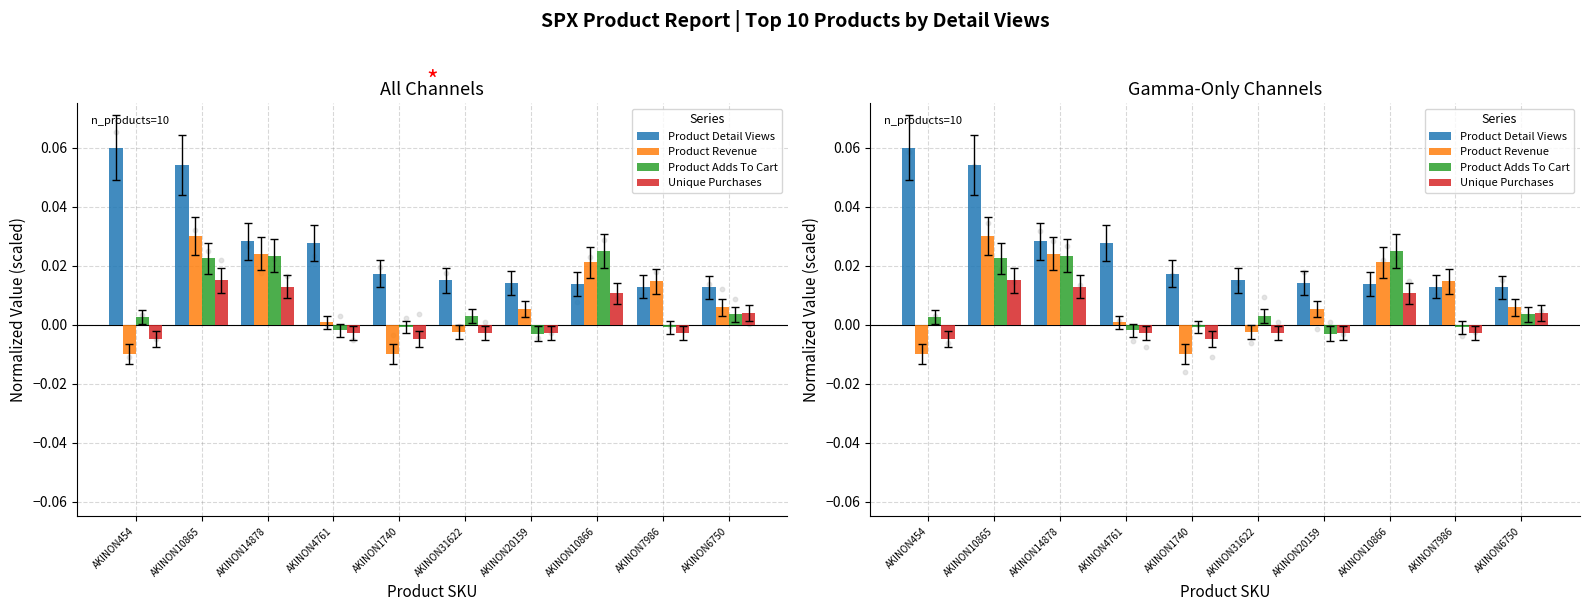

What are all the series names shown in the legend?

Product Detail Views, Product Revenue, Product Adds To Cart, Unique Purchases